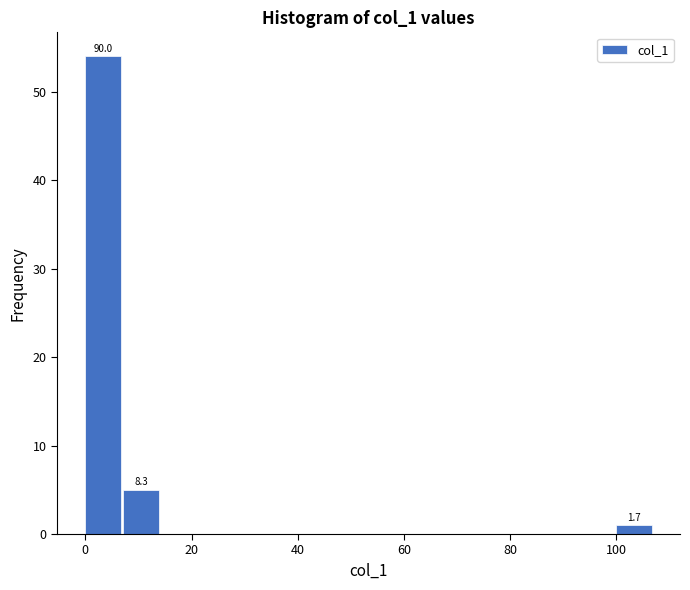

Around what value on the x-axis is the tallest bar? Give the approximate position of its centre, as read against the axis.

4